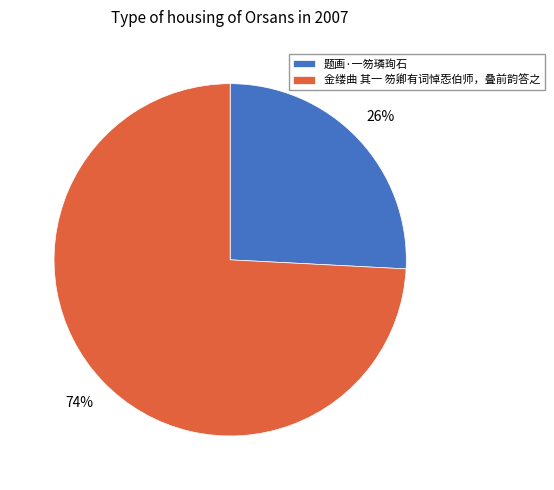

Count the number of slices in the pie.

2